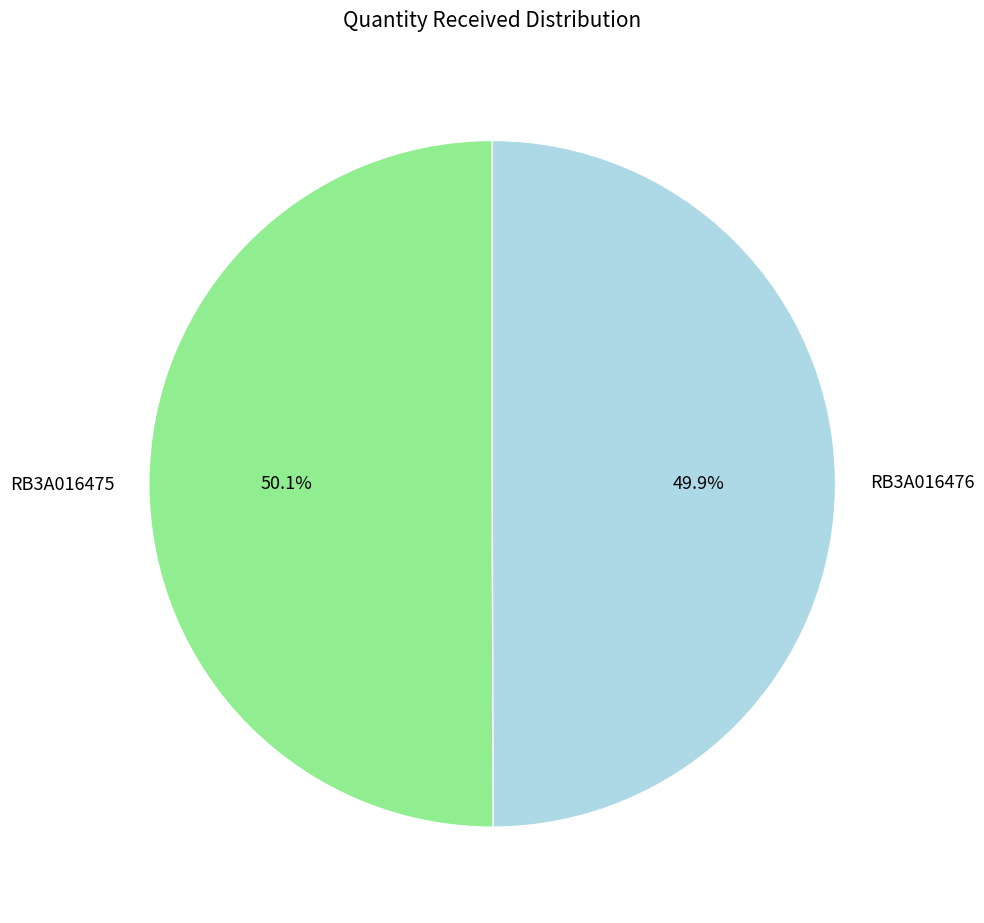

Count the number of slices in the pie.

2